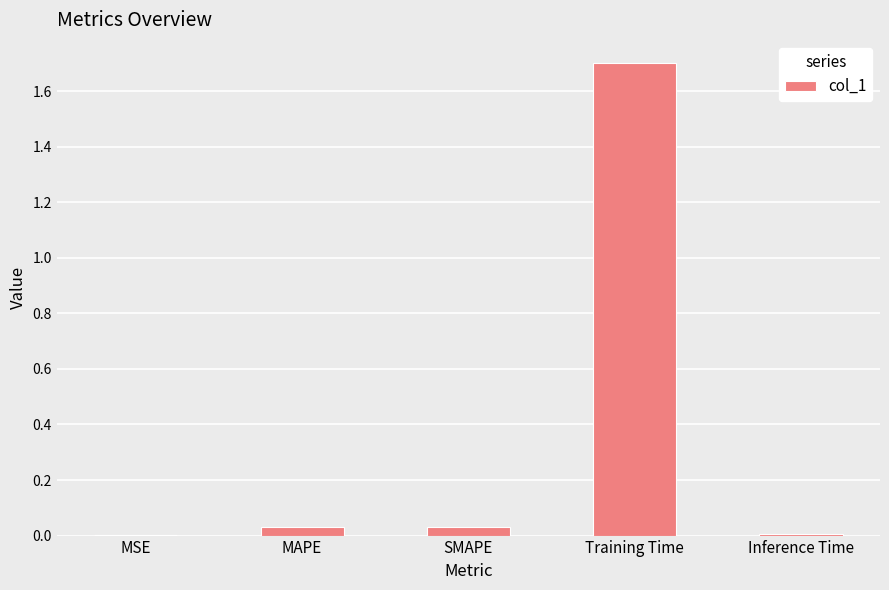

Read the value at Training Time.

1.7